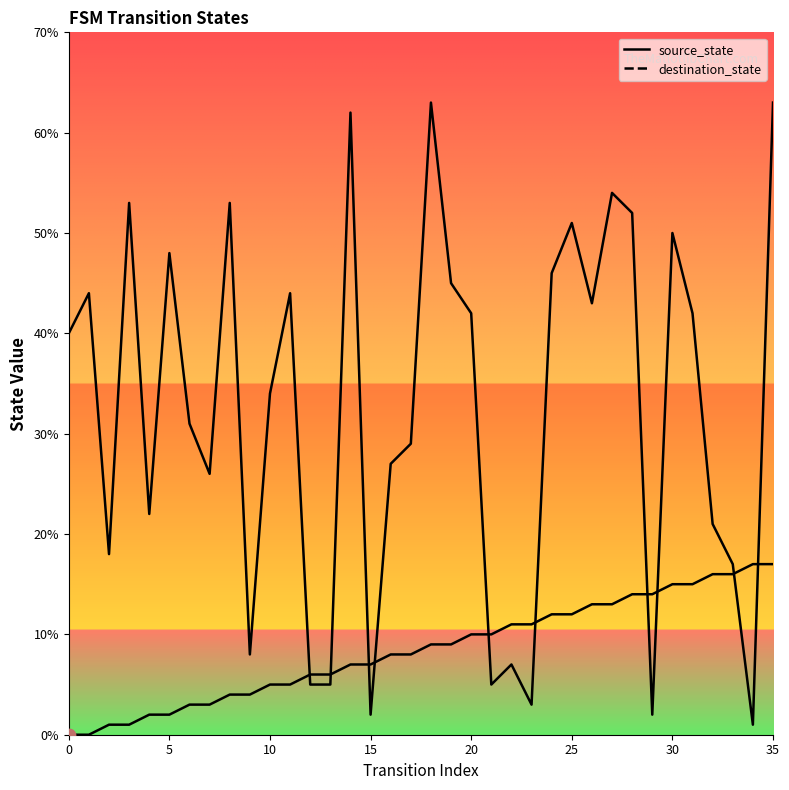

Which series has the widest spread of Y values?

destination_state